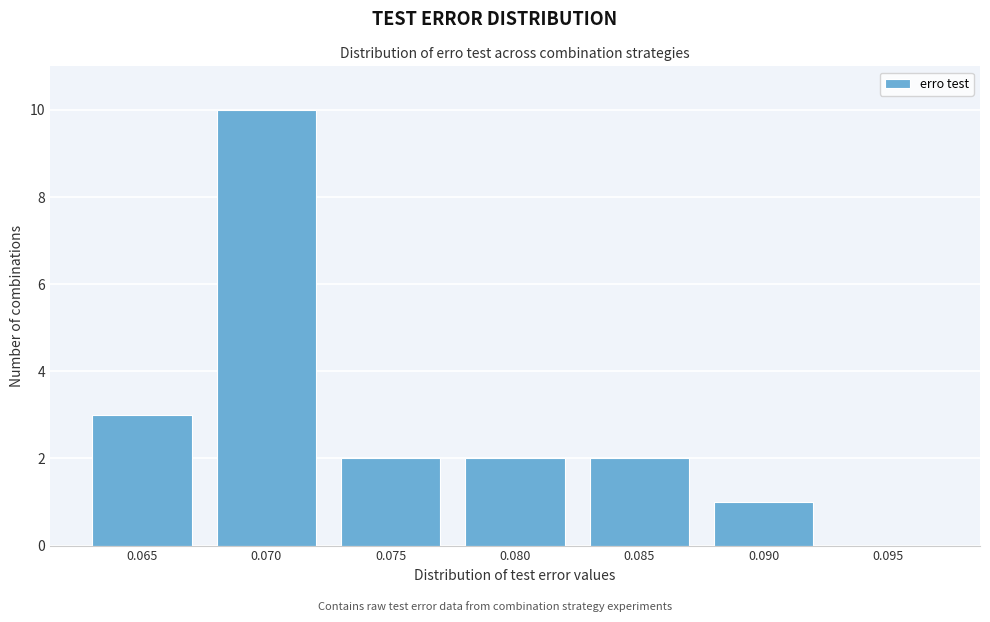

Reading right to left, extract all data points from this chart.

0.095=0	0.090=1	0.085=2	0.080=2	0.075=2	0.070=10	0.065=3